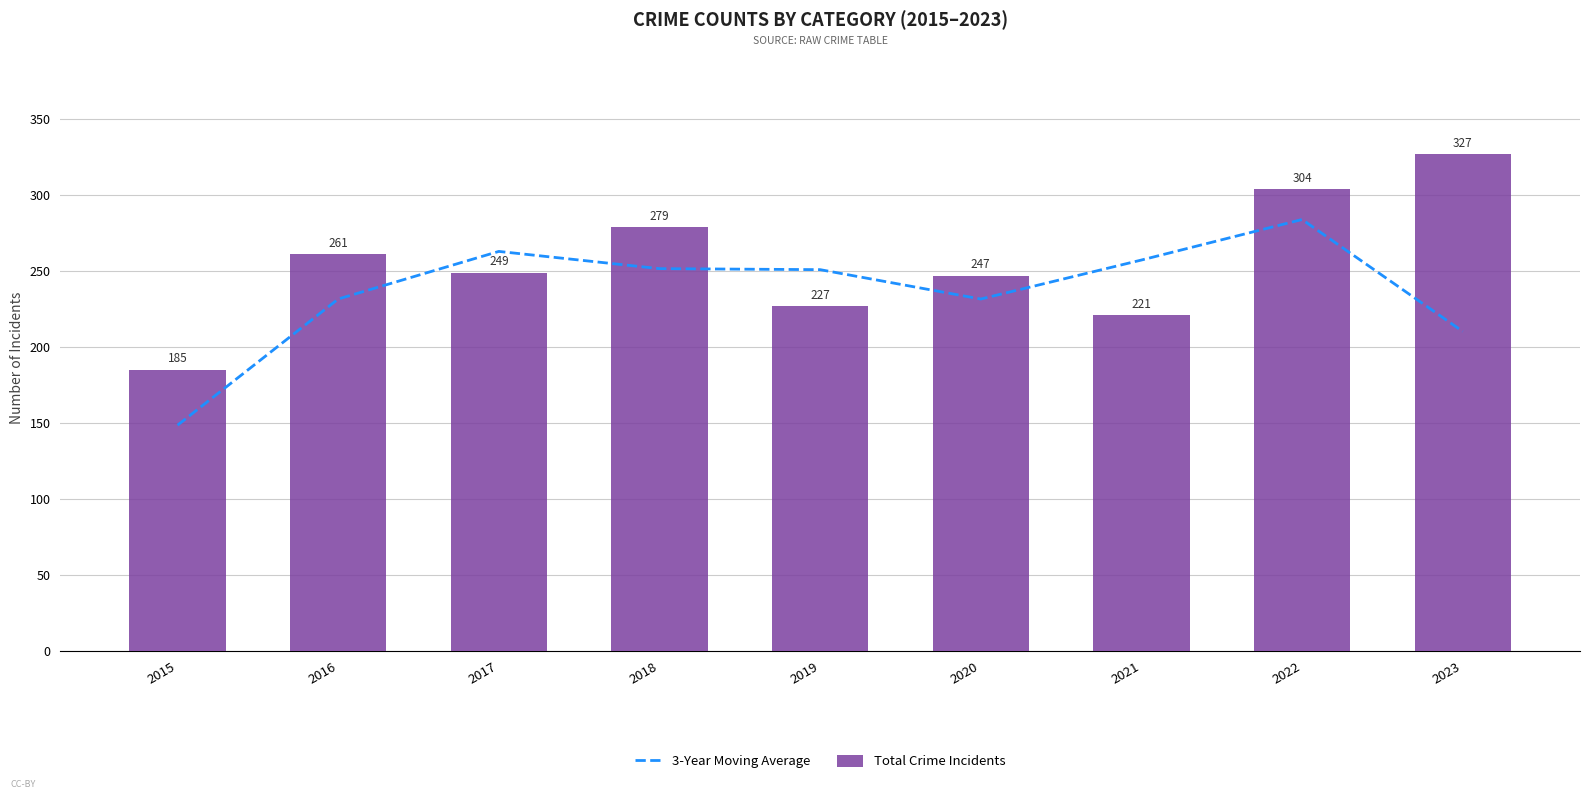

What is the difference between the maximum and minimum values in the Total Crime Incidents series?

142